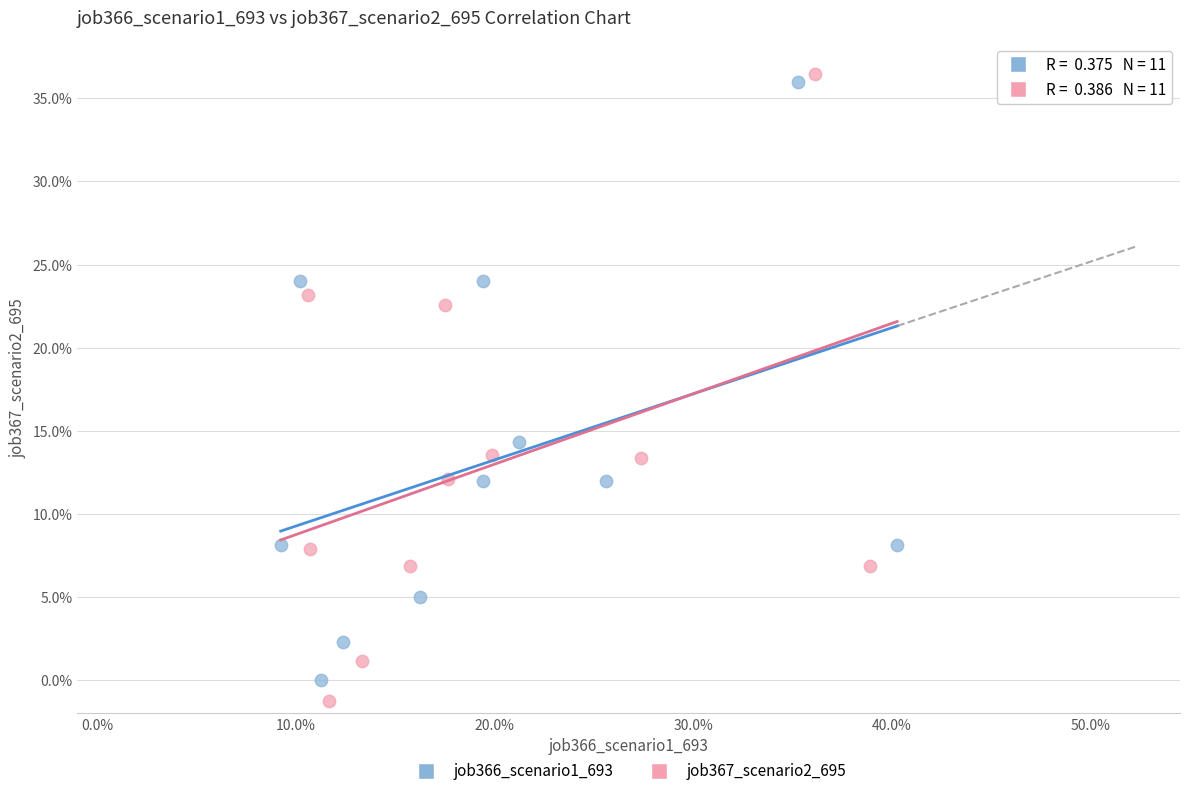

What are all the series names shown in the legend?

job366_scenario1_693, job367_scenario2_695